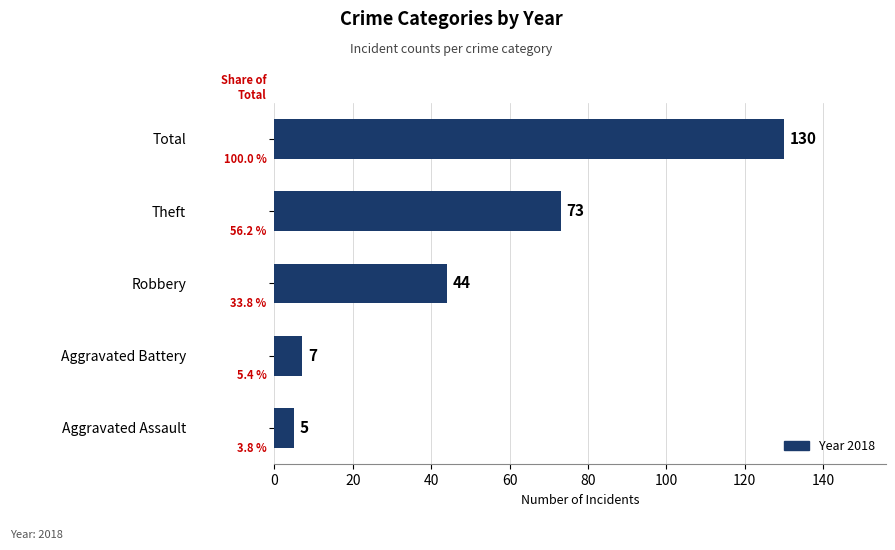

At which category does the chart reach its peak across all series?

Total